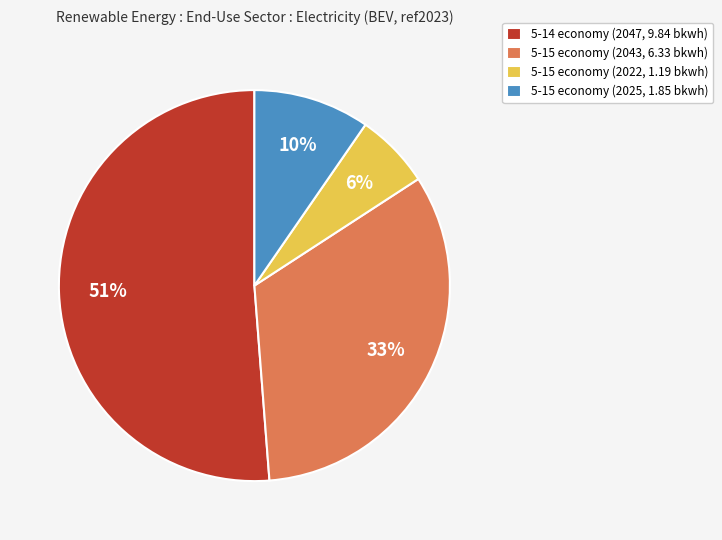

The 5-15 economy (2043, 6.33 bkwh) slice represents 33% of the pie. True or false?

True